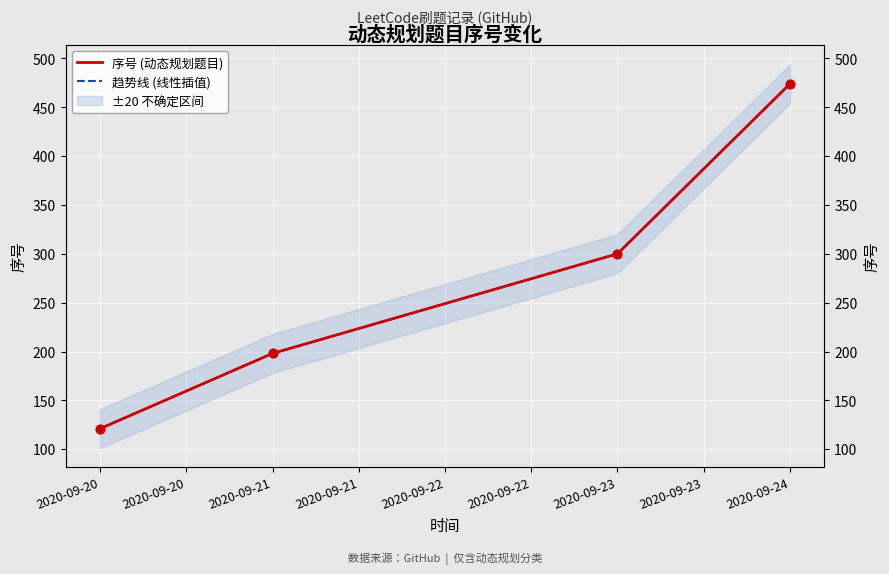

Which has a higher value, 2020-09-20 or 2020-09-21?

2020-09-21